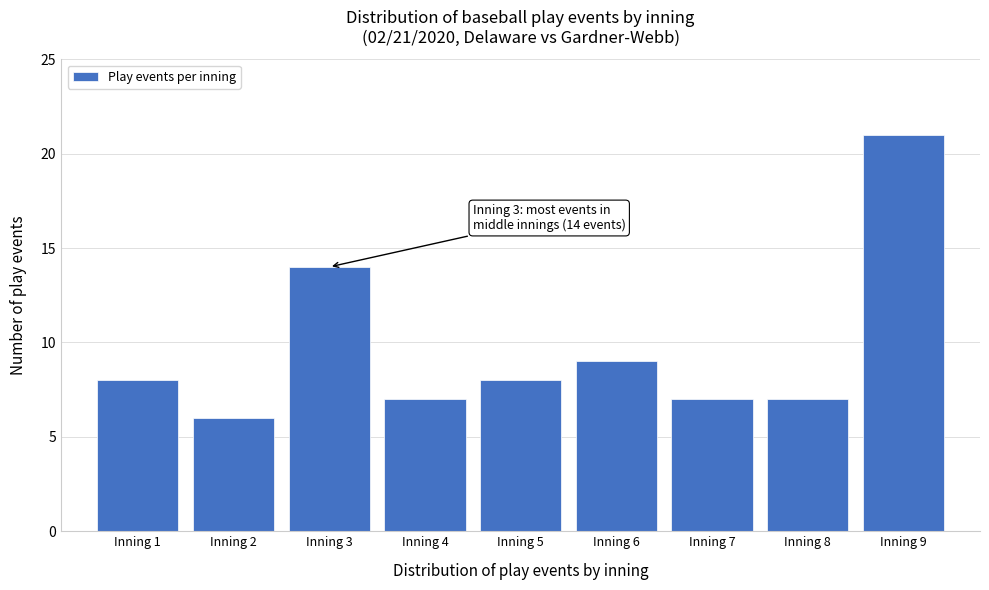

Reading left to right, transcribe all the data shown in this chart.

Inning 1=8	Inning 2=6	Inning 3=14	Inning 4=7	Inning 5=8	Inning 6=9	Inning 7=7	Inning 8=7	Inning 9=21